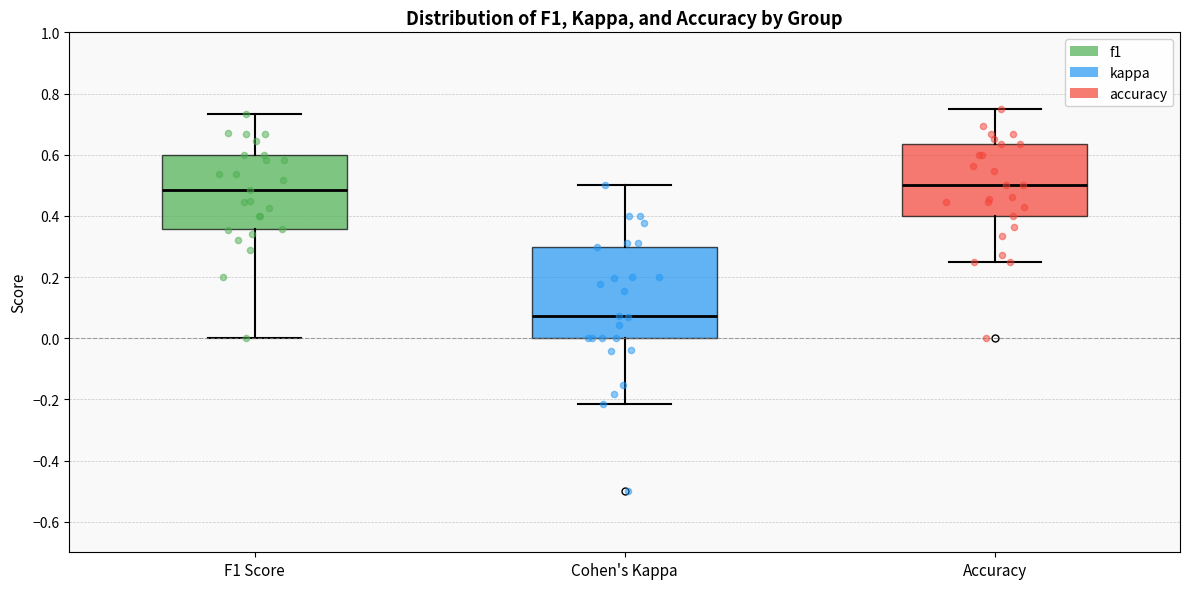

Reading left to right, read every box against the y-axis: the position of its median line, the range the box covers, and the ends of its whiskers. The values are not printed on the chart, so give them approximately, as read against the axis.

F1 Score: median 0.48, box 0.36 to 0.60, whiskers 0.00 to 0.74
Cohen's Kappa: median 0.08, box 0.00 to 0.30, whiskers -0.22 to 0.50
Accuracy: median 0.50, box 0.40 to 0.64, whiskers 0.26 to 0.76